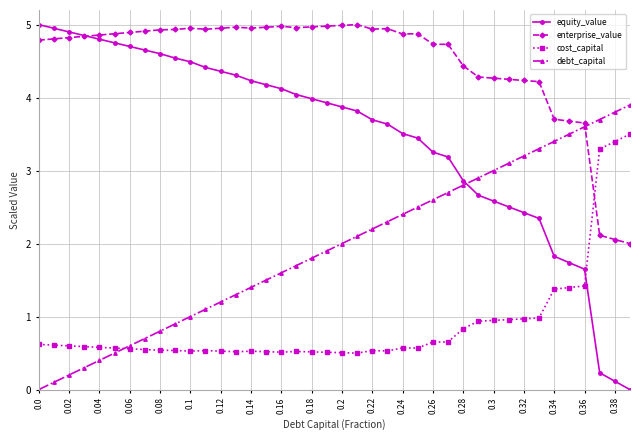

What is the highest value of the equity_value series?

5.0